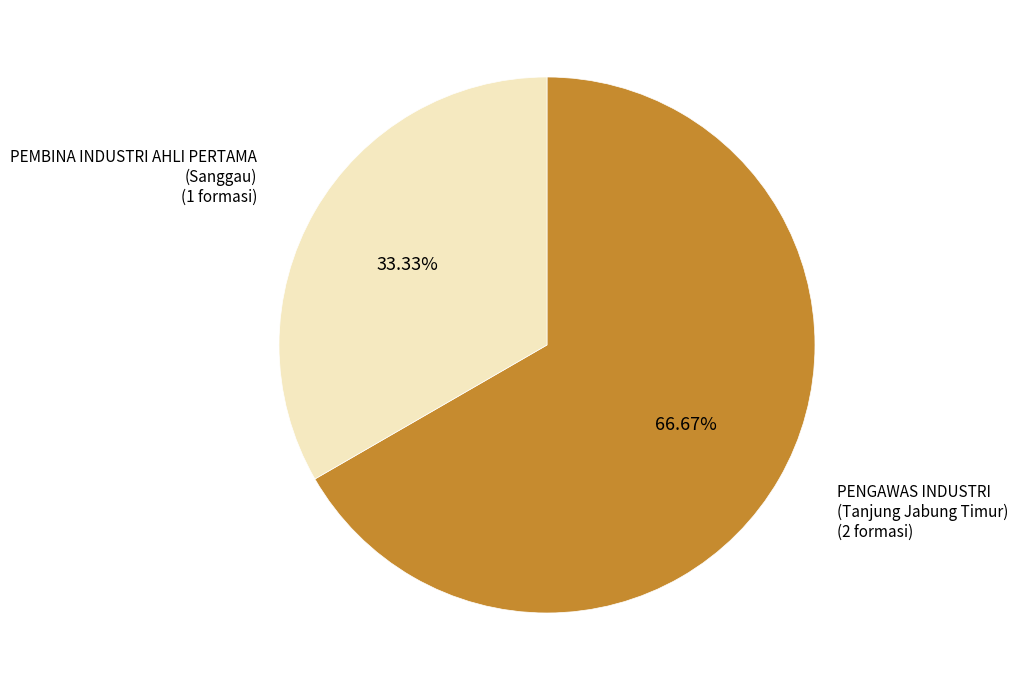

Is there a majority slice in this chart?

Yes